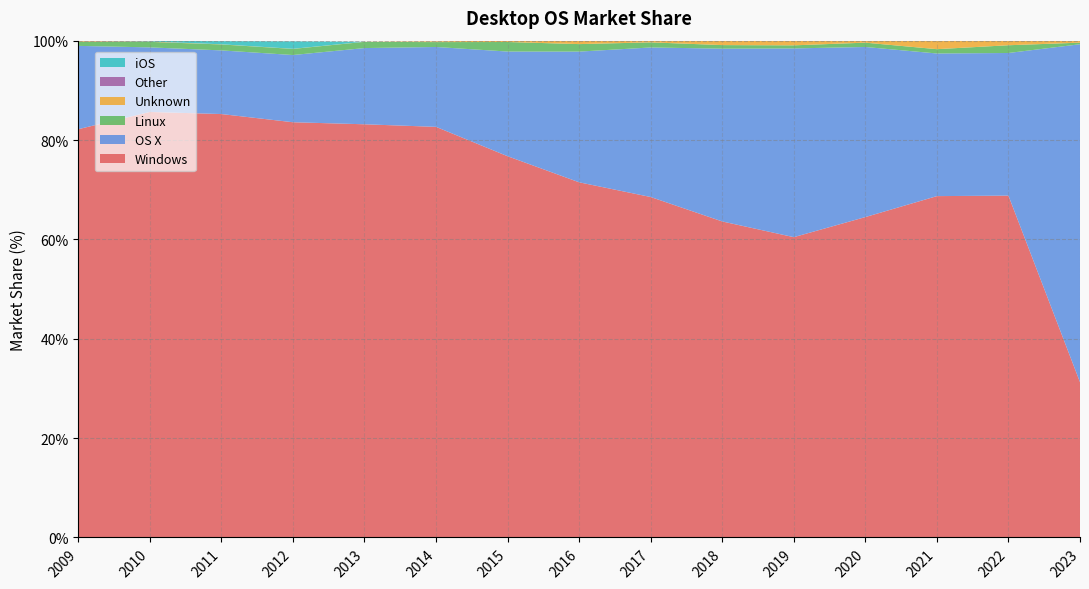

Reading left to right, extract all data points from this chart.

Windows: 2009=82.2	2010=85.7	2011=85.2	2012=83.6	2013=83.2	2014=82.7	2015=76.7	2016=71.5	2017=68.5	2018=63.6	2019=60.5	2020=64.5	2021=68.7	2022=68.8	2023=31.3
OS X: 2009=16.8	2010=13.0	2011=12.8	2012=13.5	2013=15.3	2014=16.1	2015=21.1	2016=26.3	2017=30.1	2018=34.8	2019=38.0	2020=34.2	2021=28.7	2022=28.7	2023=68.0
Linux: 2009=0.8	2010=1.1	2011=1.2	2012=1.2	2013=1.2	2014=1.0	2015=1.9	2016=1.5	2017=1.0	2018=0.7	2019=0.6	2020=0.9	2021=0.9	2022=1.6	2023=0.3
Unknown: 2009=0.1	2010=0.1	2011=0.0	2012=0.0	2013=0.0	2014=0.2	2015=0.3	2016=0.7	2017=0.3	2018=0.9	2019=0.9	2020=0.4	2021=1.7	2022=0.9	2023=0.4
Other: 2009=0.1	2010=0.0	2011=0.0	2012=0.0	2013=0.0	2014=0.0	2015=0.0	2016=0.0	2017=0.0	2018=0.0	2019=0.0	2020=0.0	2021=0.0	2022=0.1	2023=0.0
iOS: 2009=0.0	2010=0.1	2011=0.6	2012=1.5	2013=0.0	2014=0.0	2015=0.0	2016=0.0	2017=0.0	2018=0.0	2019=0.0	2020=0.0	2021=0.0	2022=0.0	2023=0.0